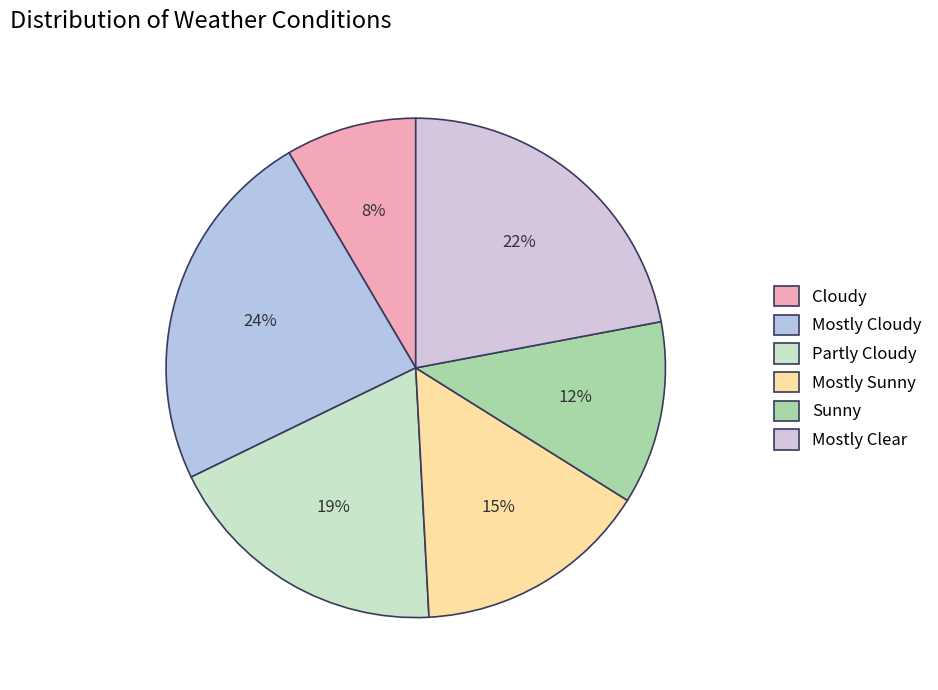

To the nearest percent, what percentage of the pie is Mostly Sunny?

15%